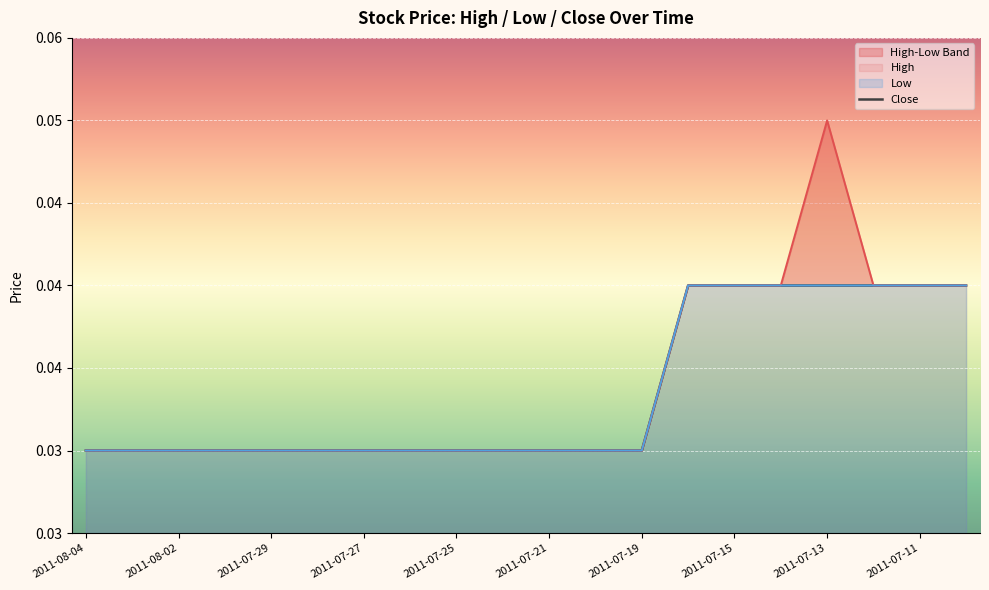

Which series has the largest range (max minus min)?

High